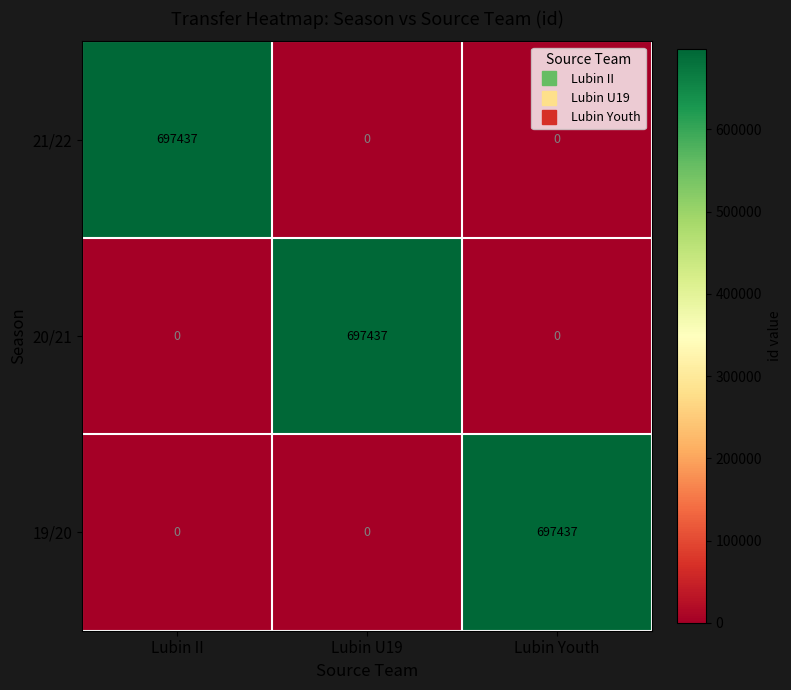

What is the sum of all 19/20 values?

697437